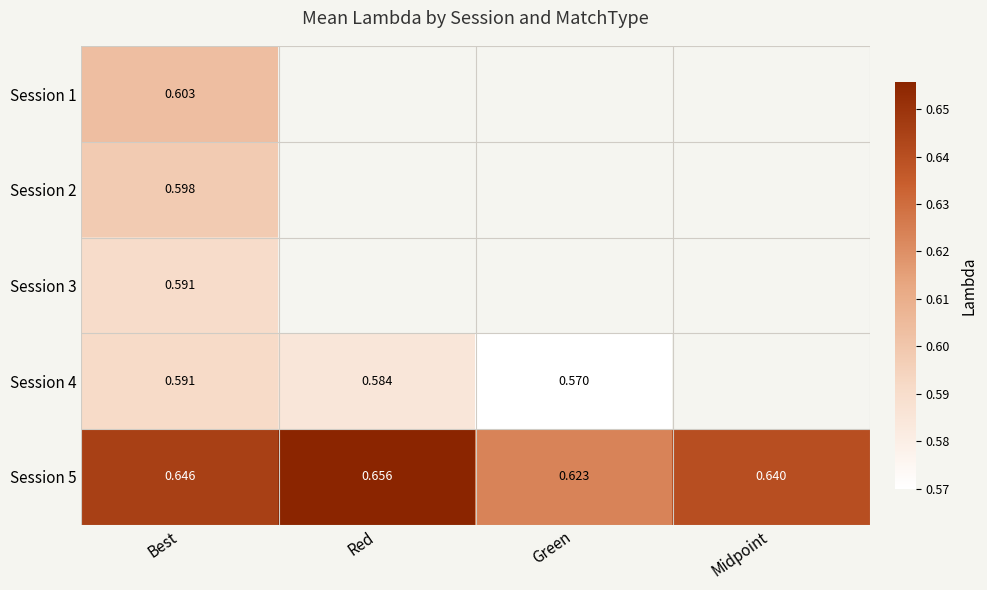

Which series has the largest total across all categories?

Session 5